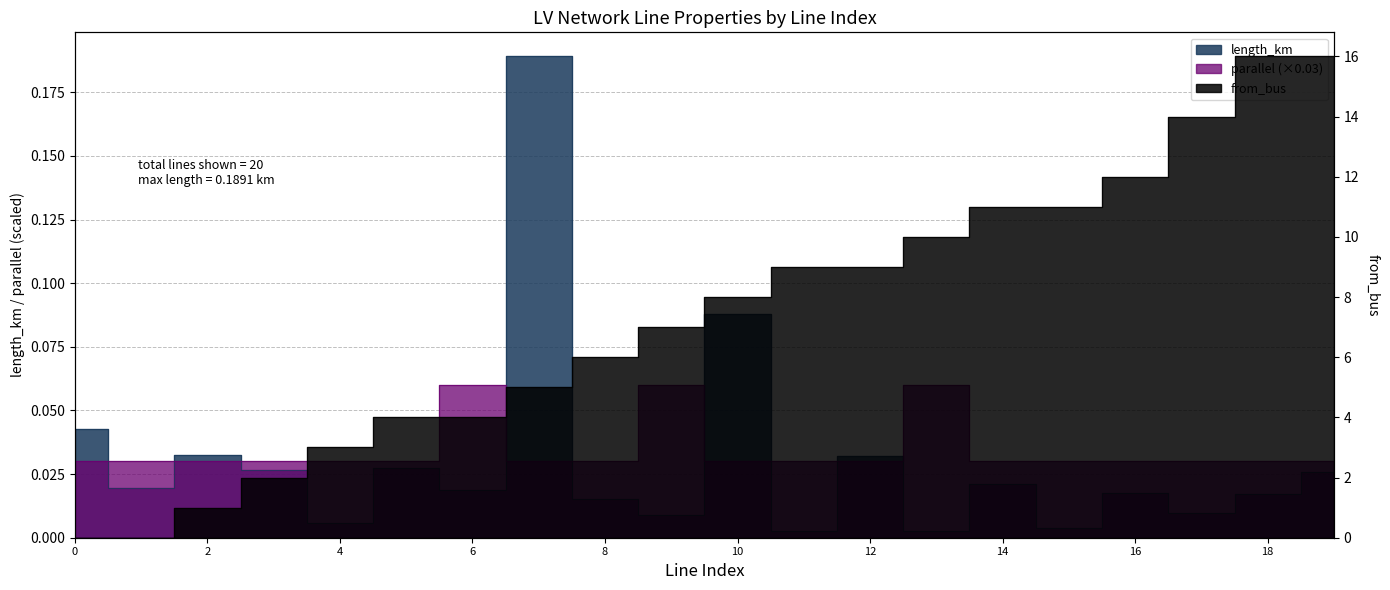

What is the spread (max minus min) of values at 7?

5.0